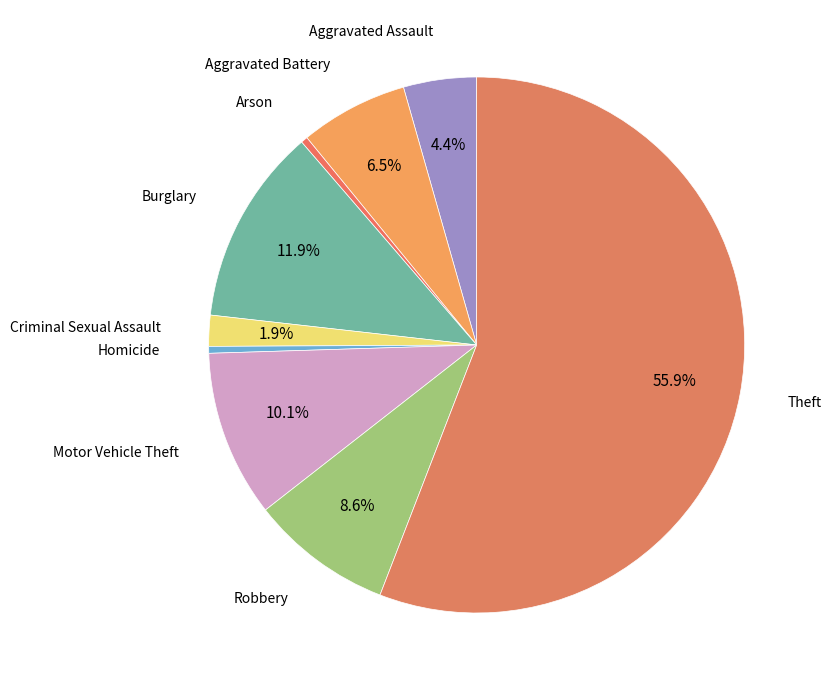

What is the largest slice in the pie chart?

Theft